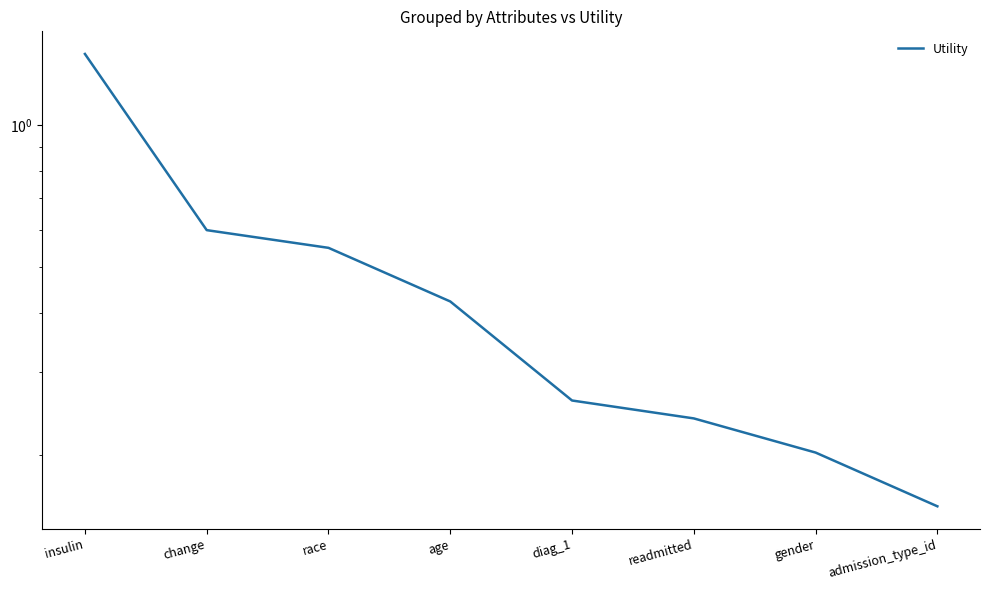

Between gender and age, which is larger?

age